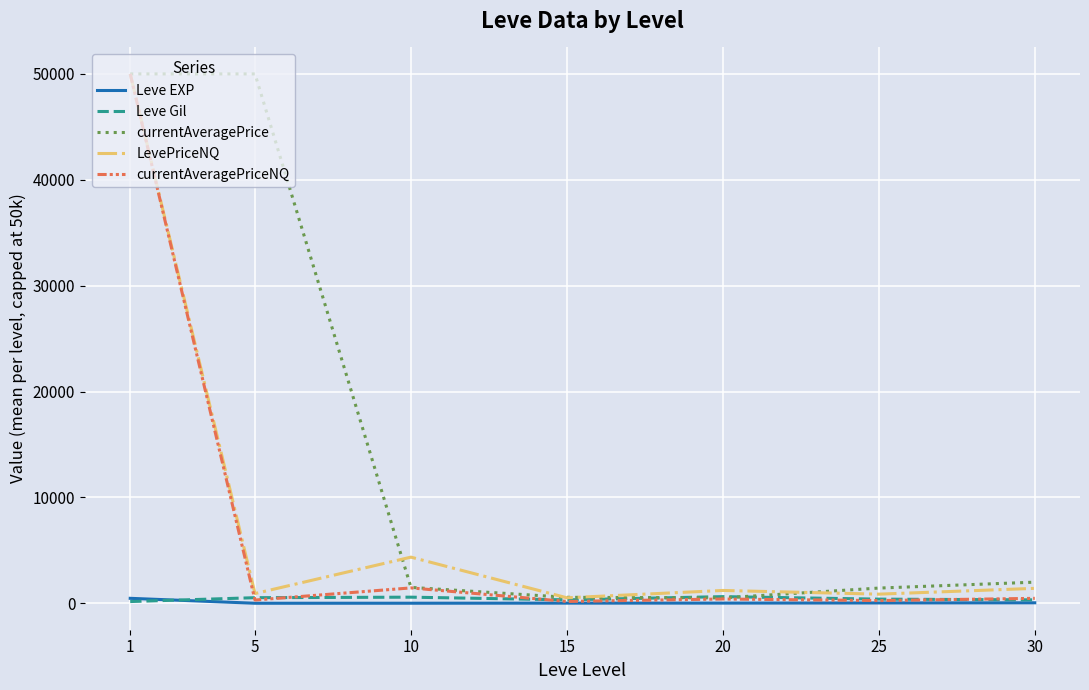

Where is the first local minimum for currentAveragePriceNQ?

5